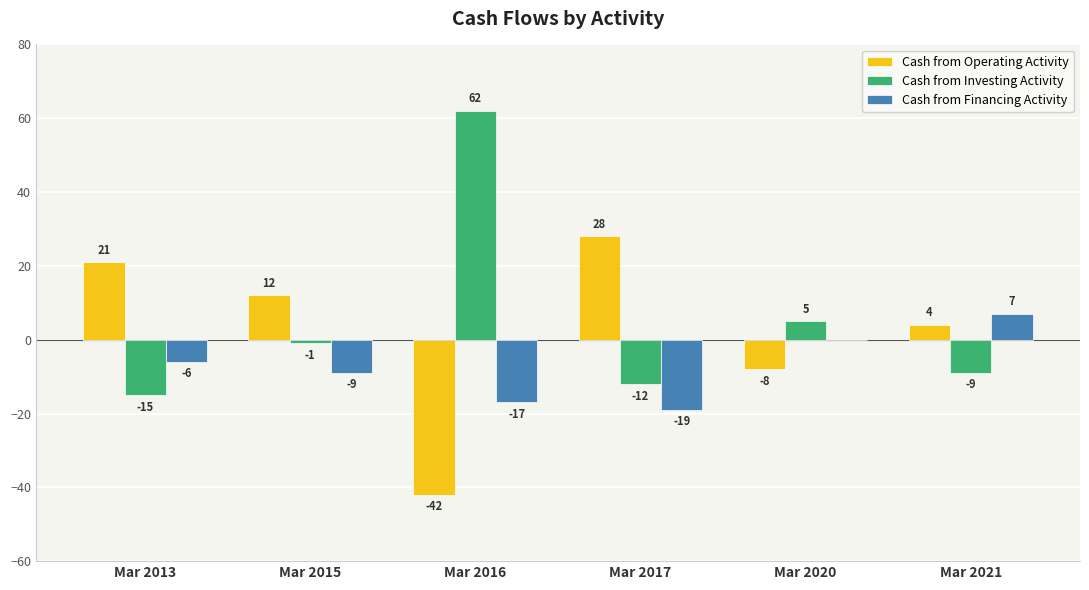

What is the sum of all Cash from Financing Activity values?

-44